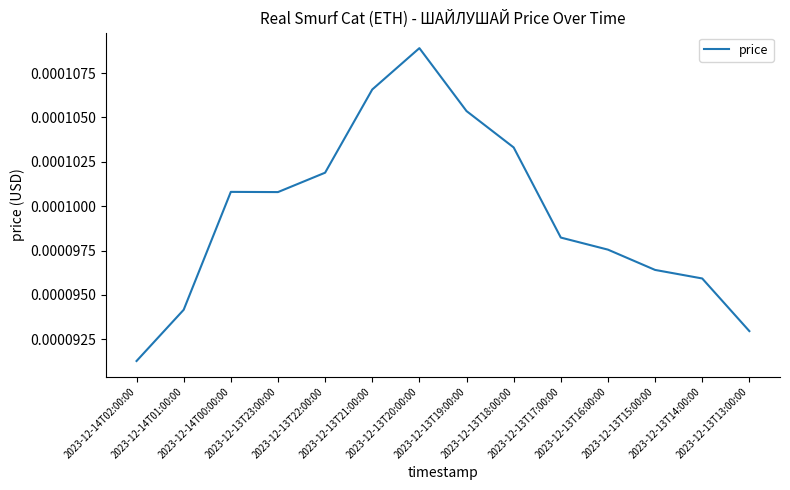

Between 2023-12-13T23:00:00 and 2023-12-13T22:00:00, which is larger?

2023-12-13T22:00:00